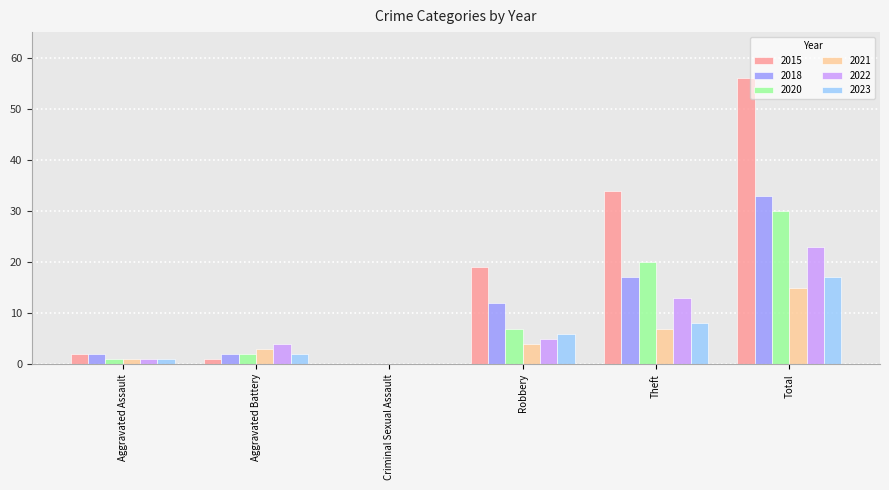

What is the spread (max minus min) of values at Theft?

27